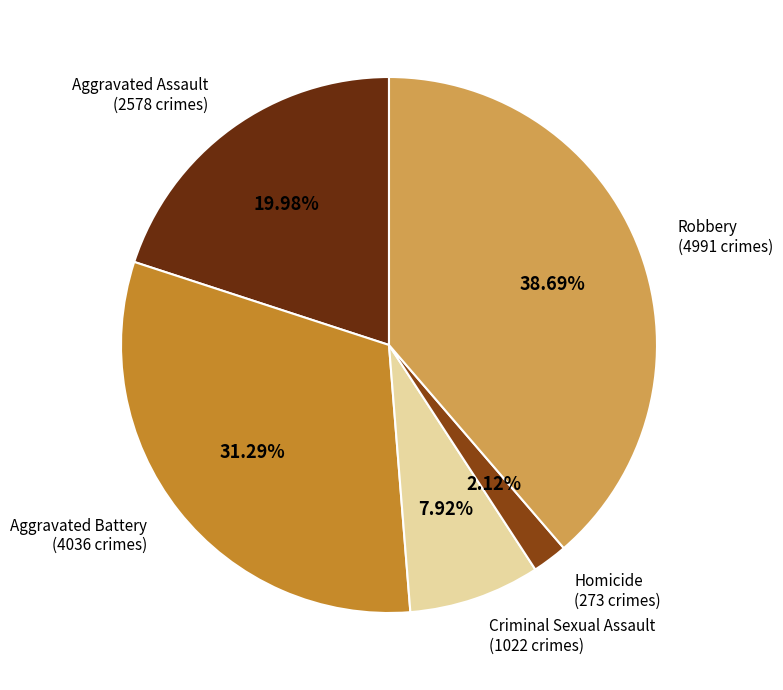

To the nearest percent, what is the difference between the Robbery and Aggravated Battery slice percentages?

7%